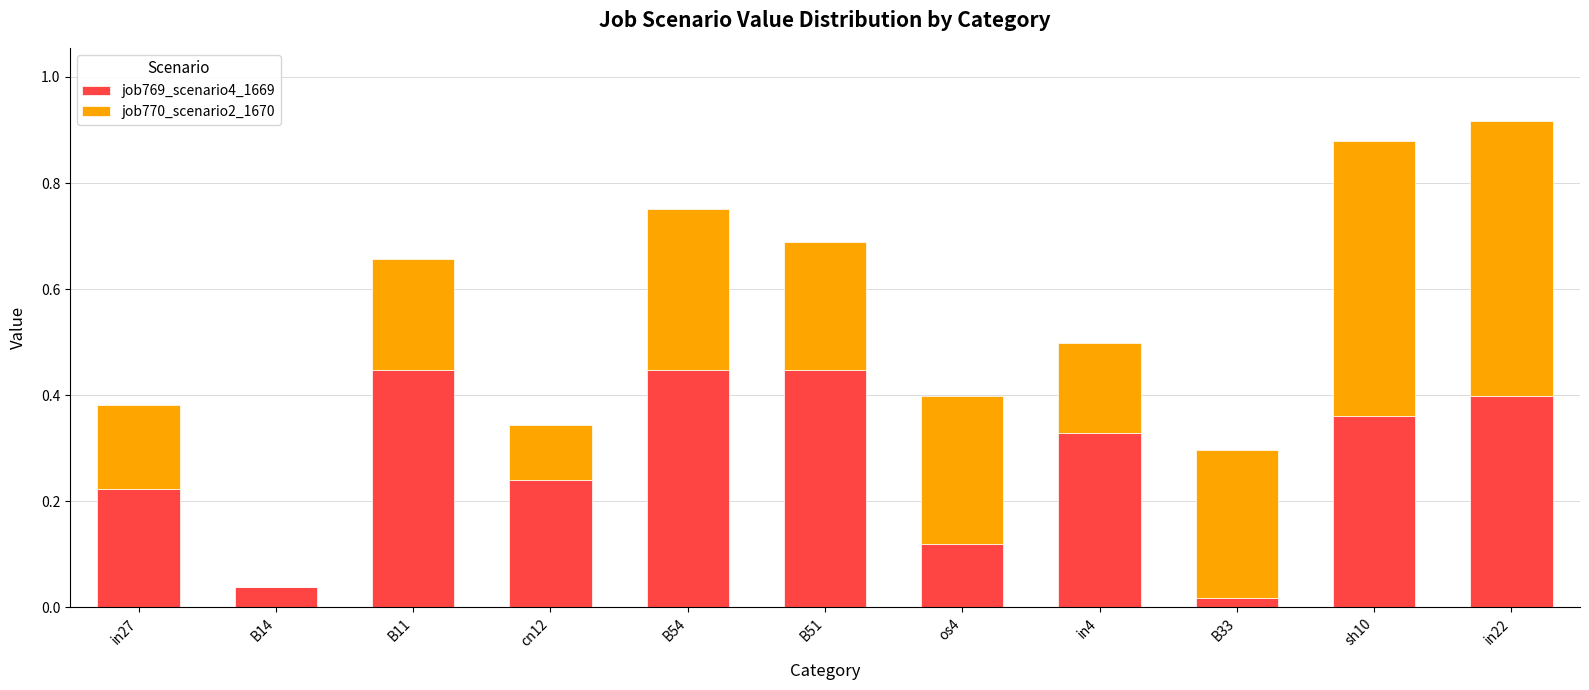

The value of job769_scenario4_1669 at sh10 is 0.4. True or false?

True